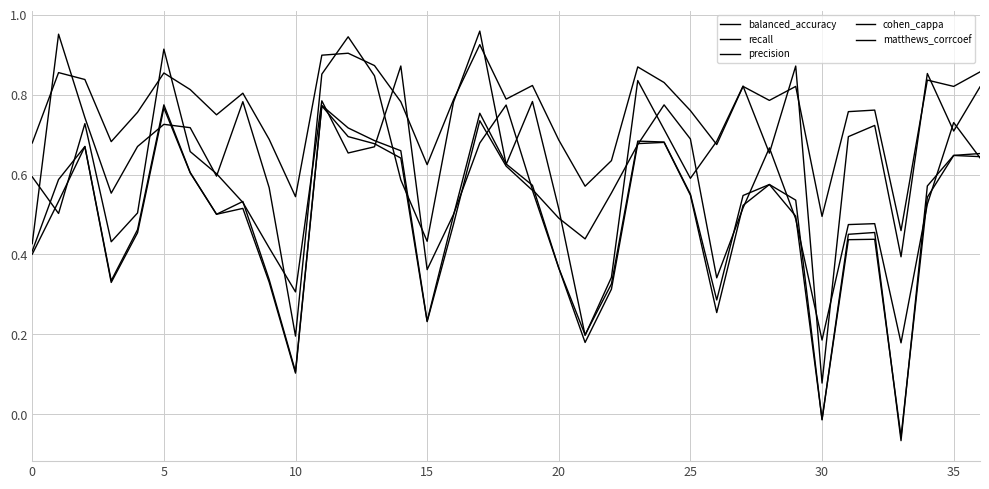

Where do recall and cohen_cappa first cross each other?

20 and 25